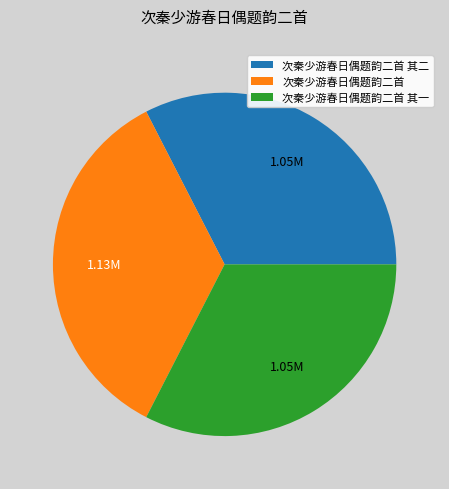

What is the largest slice in the pie chart?

次秦少游春日偶题韵二首